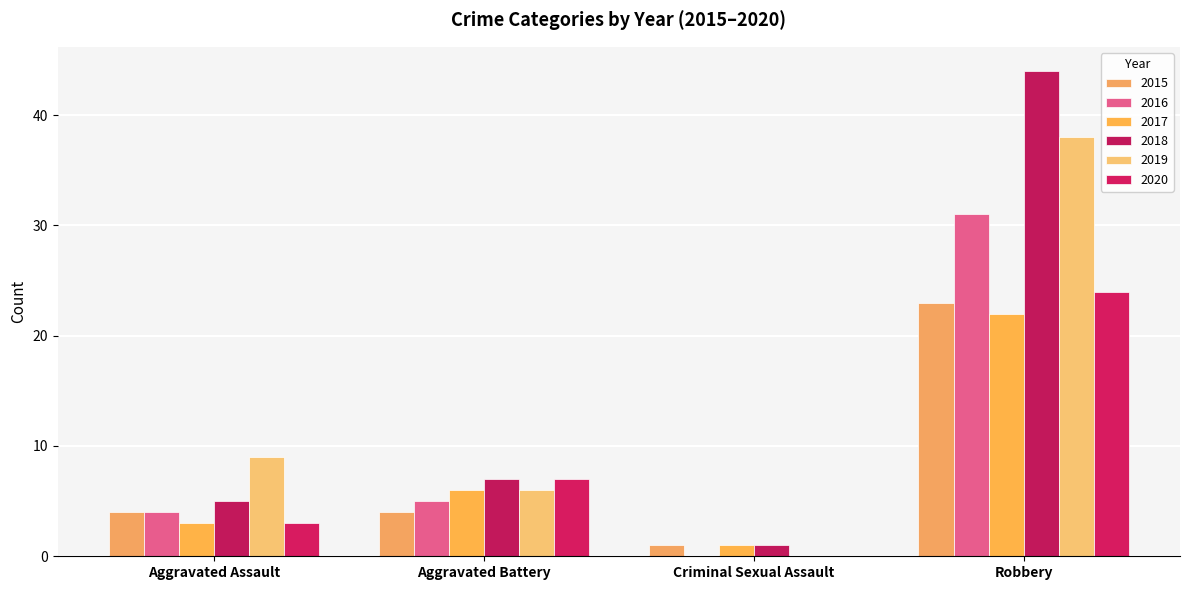

What position from the left is Criminal Sexual Assault?

3